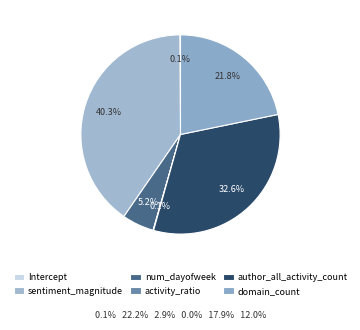

Does author_all_activity_count account for over 50% of the chart?

No